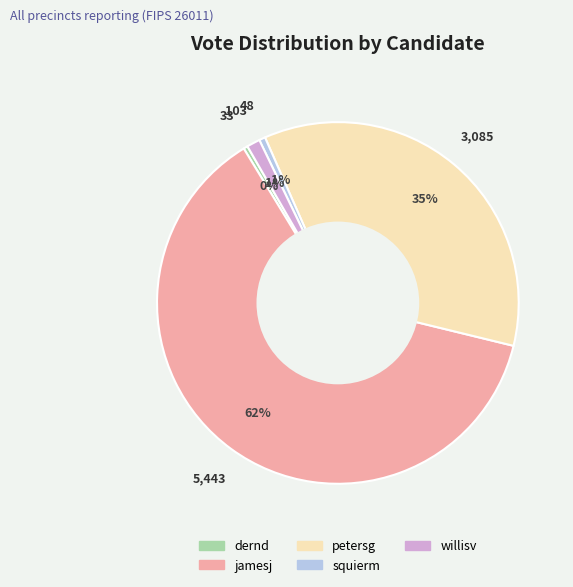

True or false: willisv accounts for 1% of the total.

True